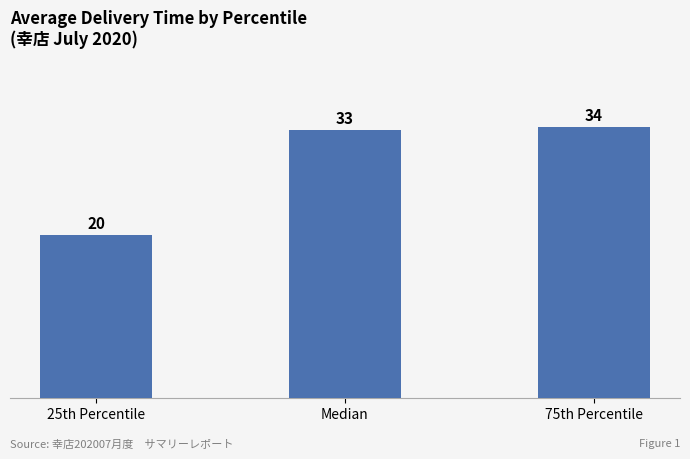

Is it true that the value at 75th Percentile is 54.7?

False